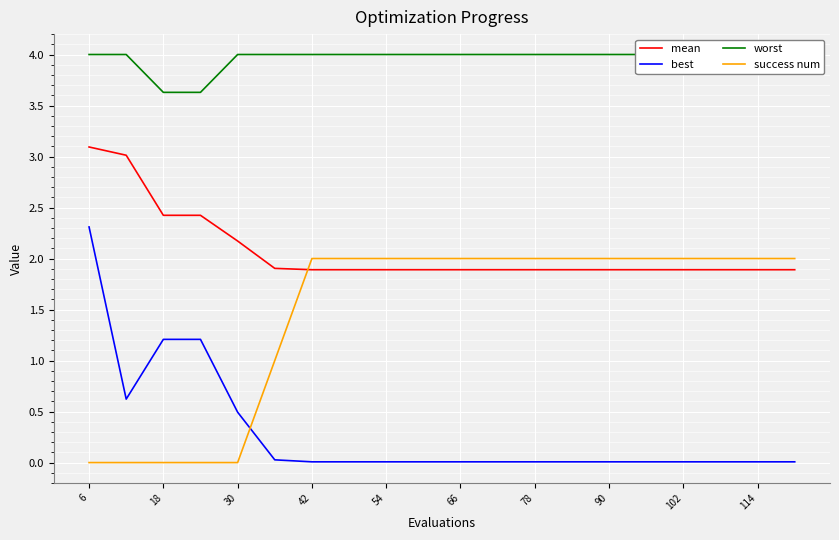

True or false: mean and best intersect in this chart.

False